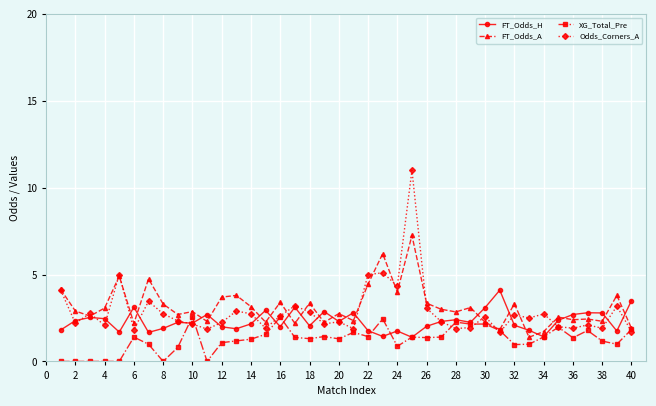

Rank the series by their maximum value, from highest to lowest.

Odds_Corners_A, FT_Odds_A, FT_Odds_H, XG_Total_Pre